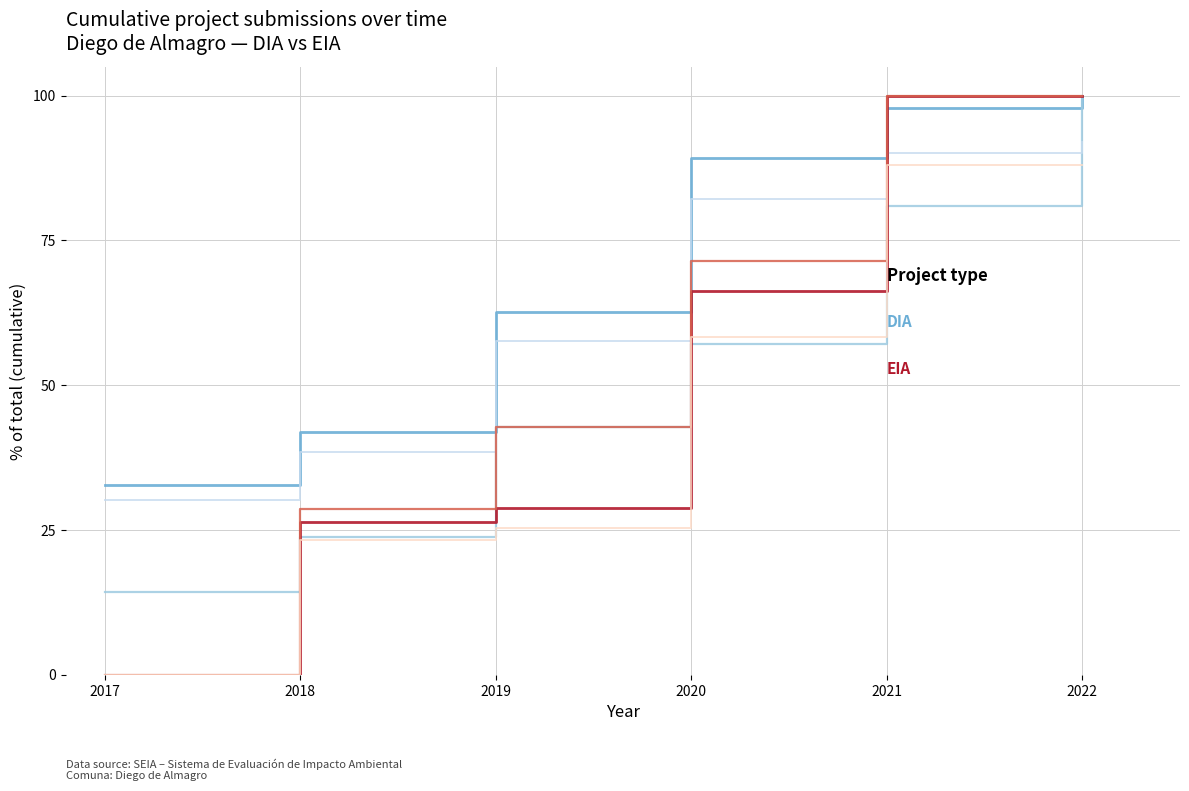

What is the difference between the highest and lowest values at 2018?

18.7